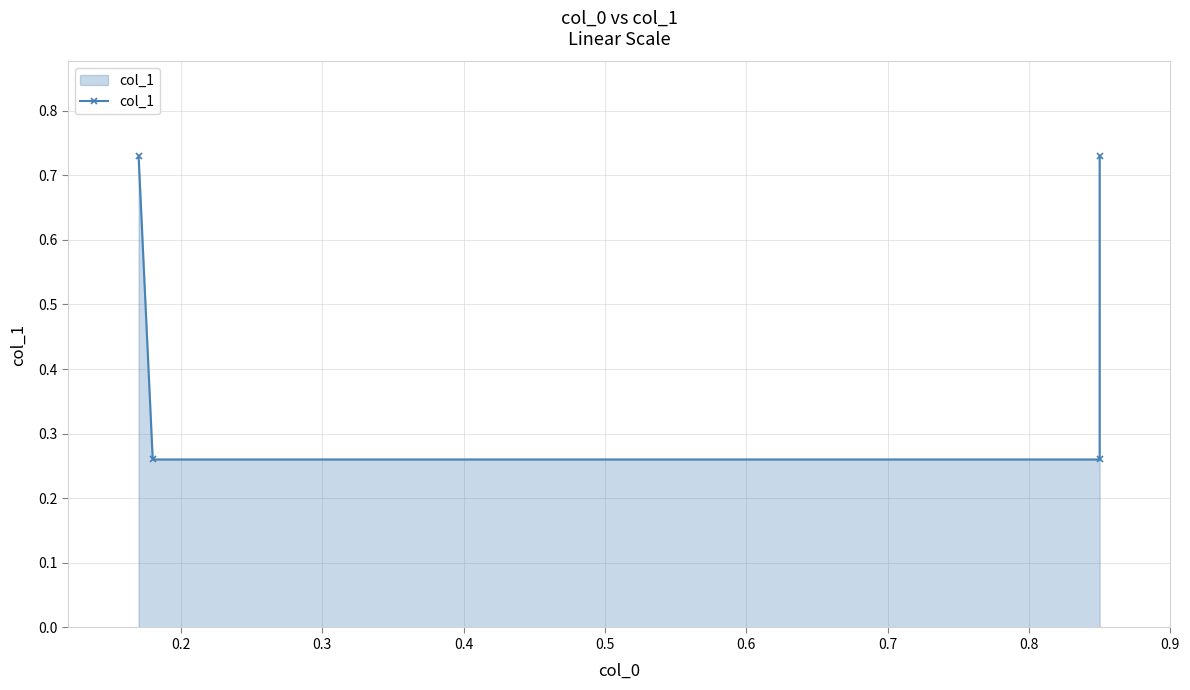

True or false: there are more than 0 points higher than both neighbors.

False